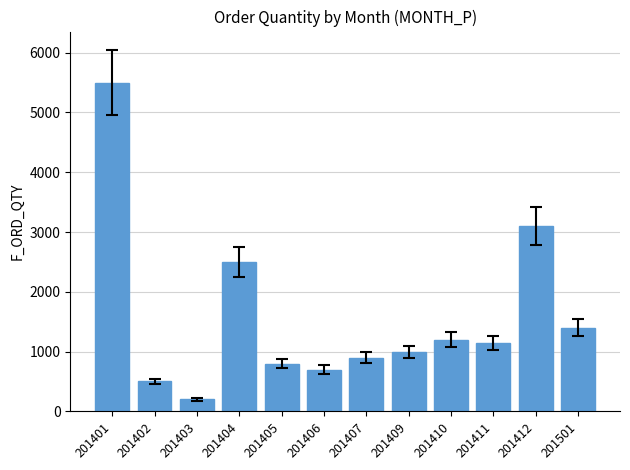

Which has a higher value, 201402 or 201405?

201405